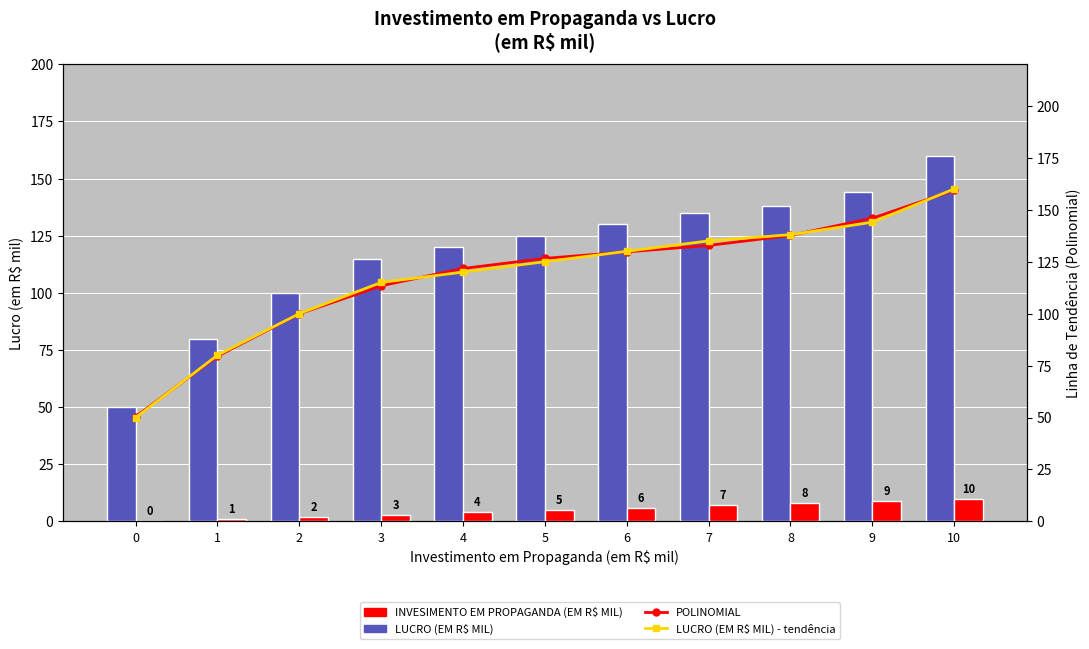

What is the difference between the second highest and second lowest values in the POLINOMIAL series?

66.4